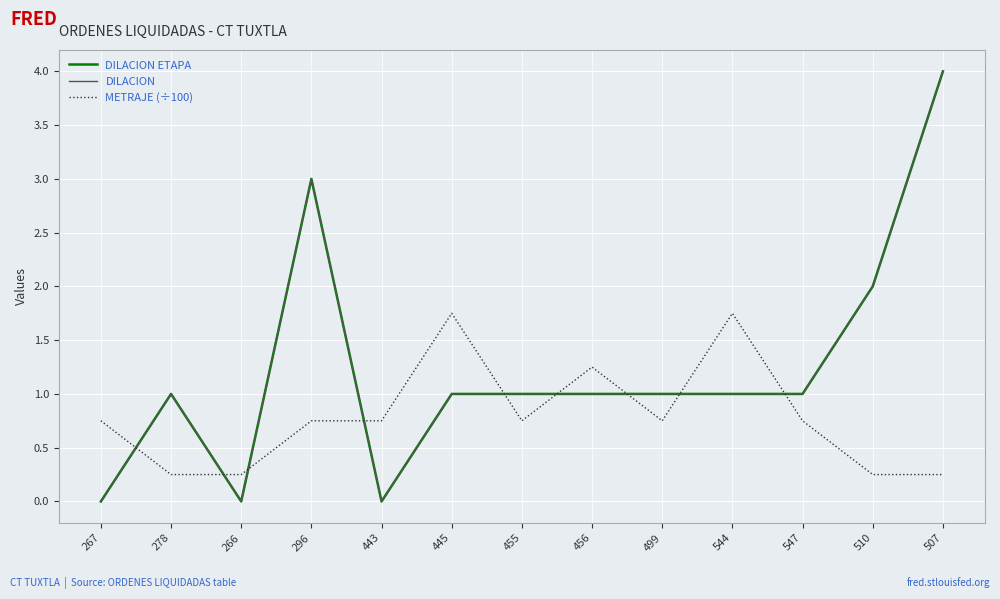

Where is DILACION nearest to the value 2?

510